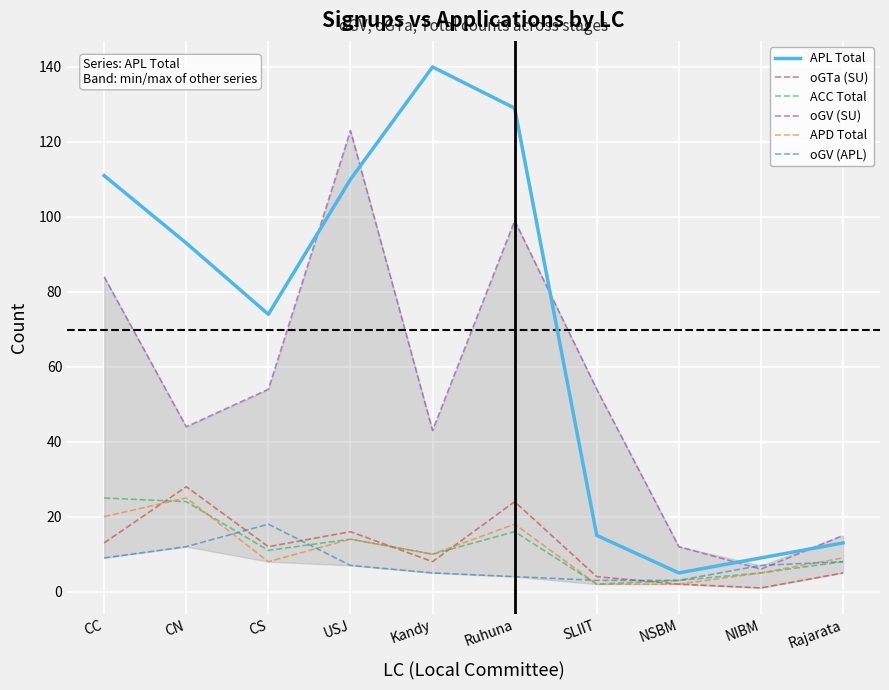

How many lines are shown in the chart?

6